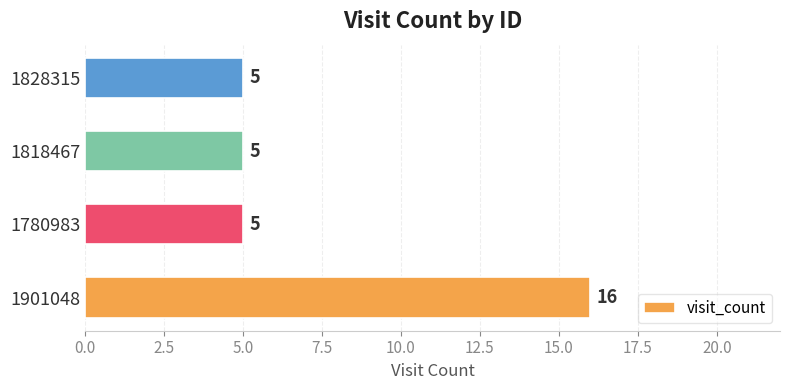

The chart shows a value of 5 at 1828315. True or false?

True